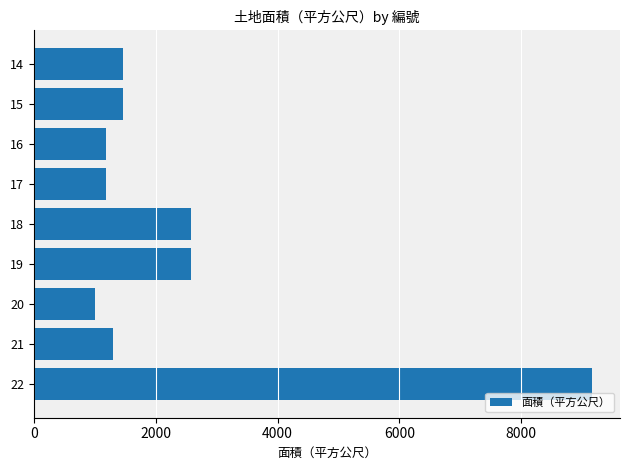

Are the bars horizontal?

Yes